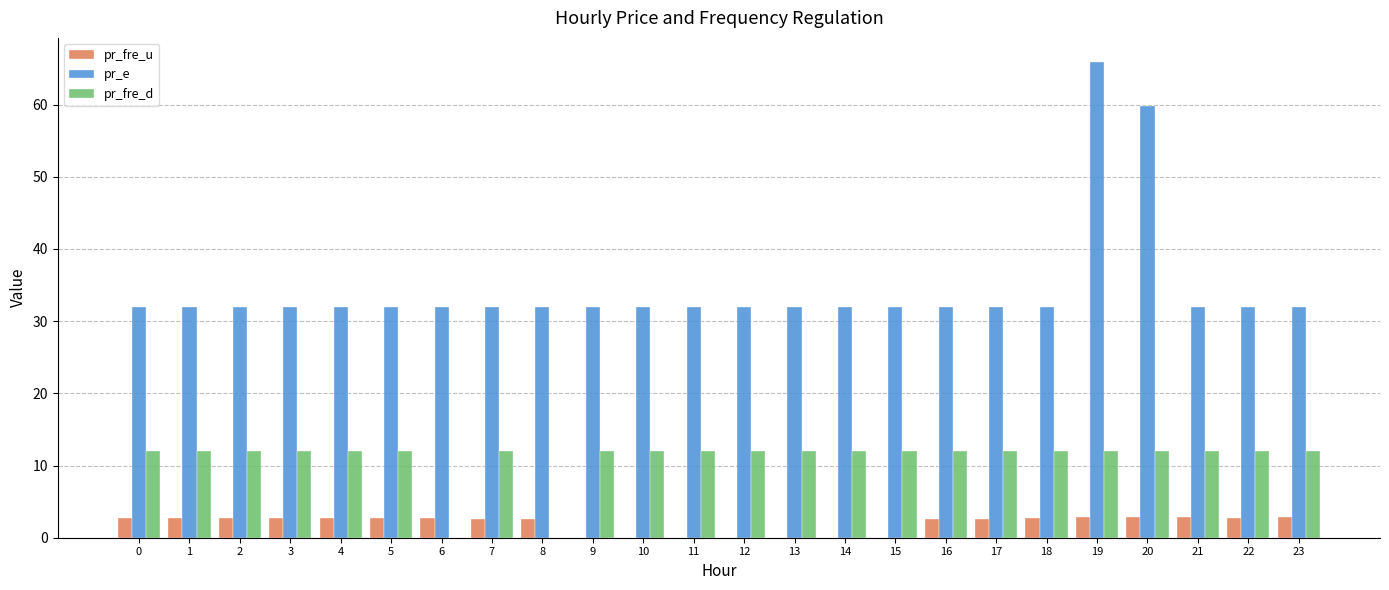

How many groups of bars are there?

24